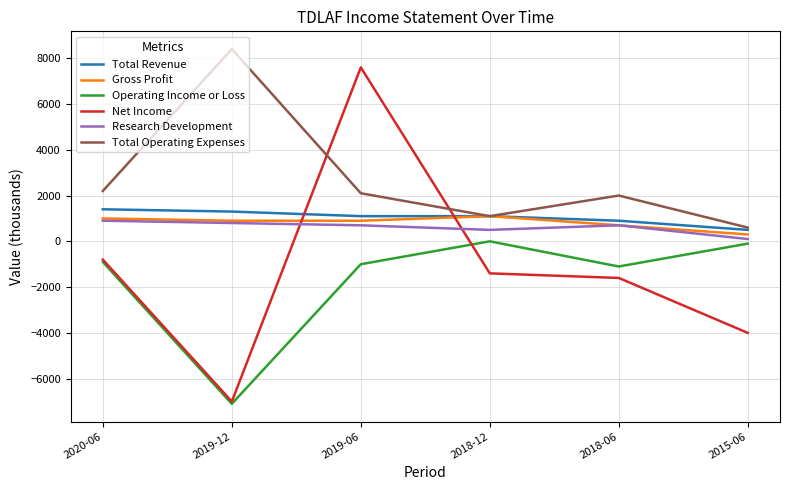

True or false: Total Operating Expenses and Research Development cross at least once.

False